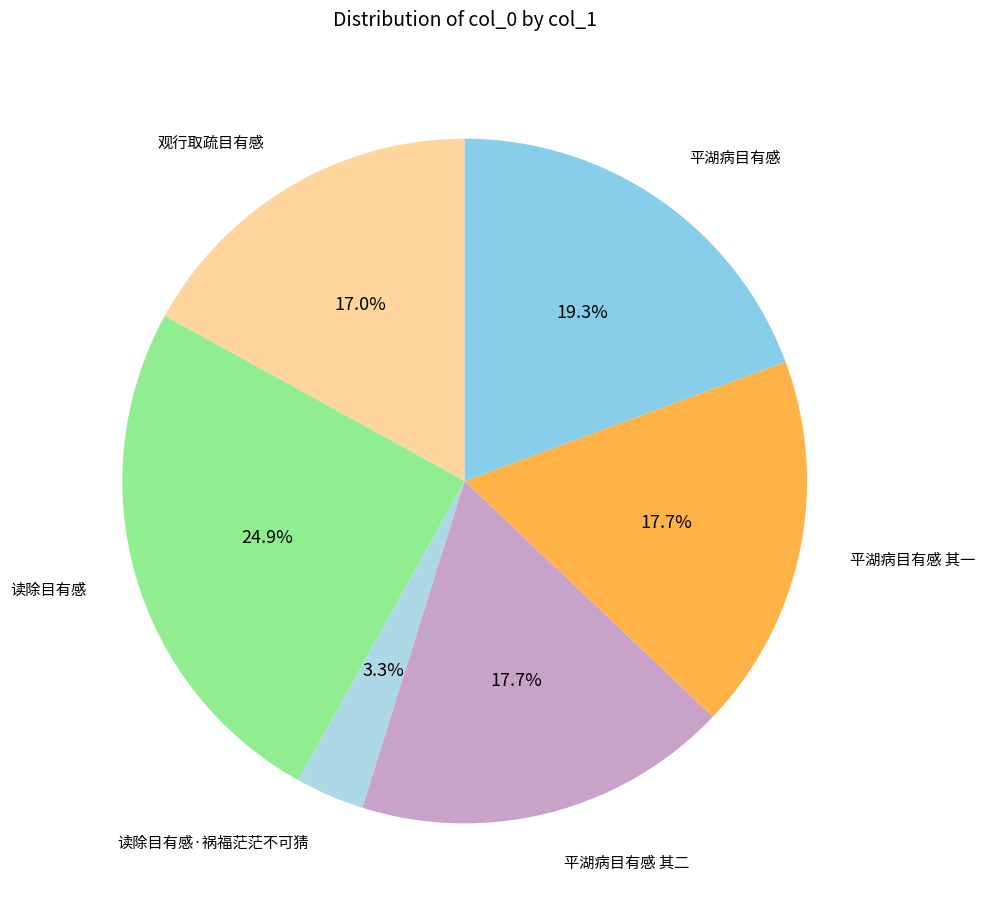

Combined, do 观行取疏目有感 and 平湖病目有感 其二 account for over 50%?

No